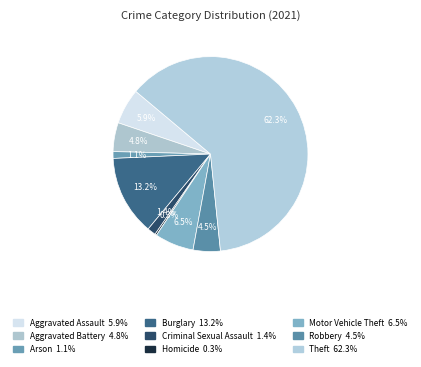

Combined, what portion of the pie is Arson and Motor Vehicle Theft?

7.6%